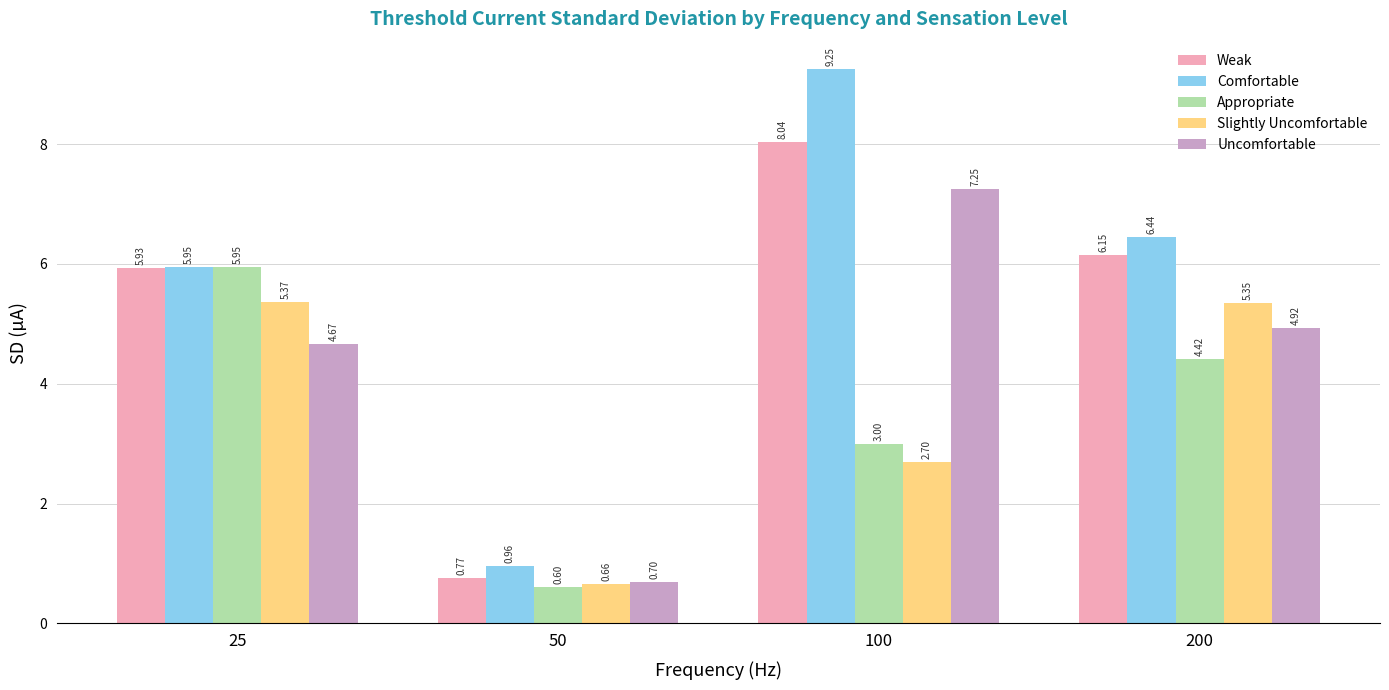

The Comfortable series shows 9.3 at 200. True or false?

False